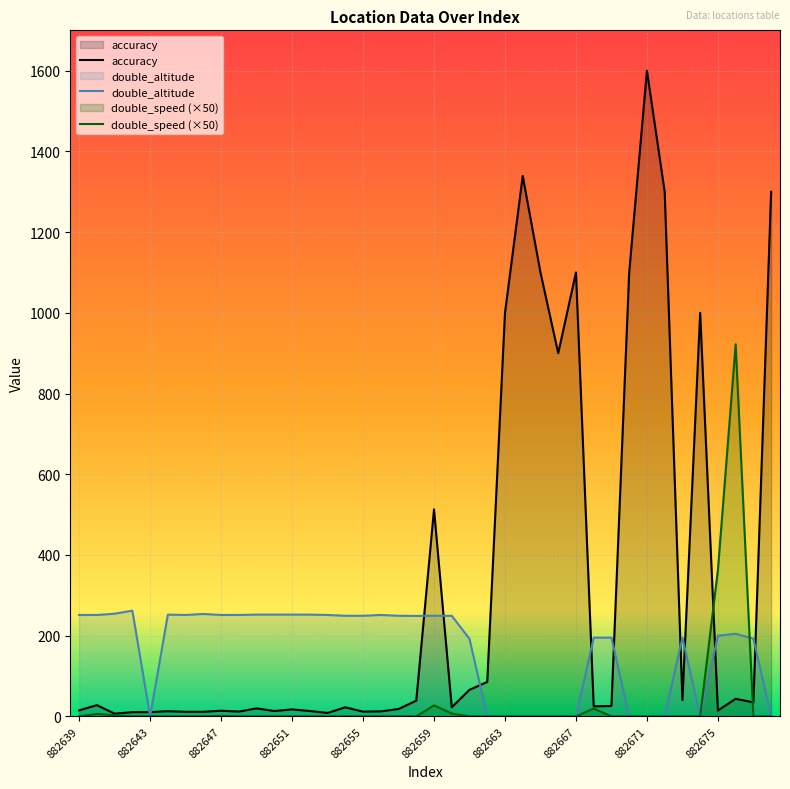

What are all the series names shown in the legend?

accuracy, double_altitude, double_speed